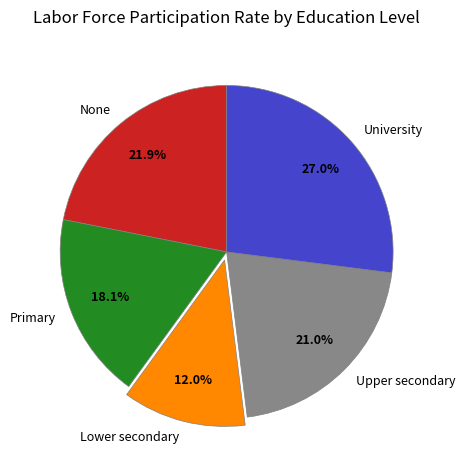

Between Primary and University, which is larger?

University